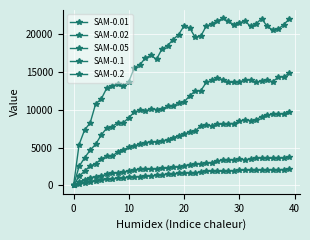

Reading right to left, what are all the values shown in this chart?

SAM-0.01: 2201.2	2098.2	2066.7	2042.0	2085.2	2035.9	2010.4	2019.8	2012.5	2001.9	1940.7	1915.8	1883.1	1886.8	1882.1	1873.9	1763.5	1674.2	1665.6	1604.5	1582.0	1547.4	1493.6	1395.7	1334.5	1237.1	1219.4	1179.2	1113.6	1074.6	1009.2	970.4	872.1	792.3	707.7	598.8	484.0	359.5	239.2	0.0
SAM-0.02: 3705.4	3633.6	3618.7	3578.7	3620.7	3621.3	3607.5	3482.7	3388.4	3445.5	3383.4	3370.7	3340.8	3218.5	3019.1	2952.3	2849.4	2791.8	2727.7	2613.7	2426.9	2404.3	2255.8	2276.5	2194.6	2141.5	2107.8	2135.6	1993.1	1891.7	1786.2	1658.5	1589.1	1454.1	1281.1	1162.5	1030.7	756.2	478.5	0.0
SAM-0.05: 9648.8	9477.7	9417.5	9373.7	9279.8	9073.1	8668.2	8527.1	8665.0	8454.2	8159.9	8163.0	8083.1	8097.7	7845.2	7930.5	7899.5	7132.0	7079.7	6746.3	6579.9	6283.4	6001.6	5878.1	5757.2	5717.1	5648.2	5446.8	5240.9	5019.0	4703.3	4437.2	3868.8	3886.1	3484.8	2858.4	2580.4	1895.3	1220.2	0.0
SAM-0.1: 14768.6	14338.5	14272.0	13668.2	13921.8	13757.8	13590.0	13931.9	13851.0	13687.8	13571.5	13613.2	13953.1	14148.0	13850.9	13576.4	12484.5	12463.7	11814.5	11021.2	10894.5	10450.4	10406.3	10128.0	9992.2	10101.2	9819.7	9912.0	9679.6	8944.0	8268.3	8283.6	7760.8	7567.6	6640.4	5440.6	4639.8	3653.1	2505.3	0.0
SAM-0.2: 21940.4	21200.8	20594.9	20504.2	20987.6	21995.8	21291.2	20971.6	21676.7	21446.0	21210.1	21612.2	22024.7	21685.0	21262.9	21018.8	19667.8	19513.1	20766.9	21047.9	19885.2	19232.5	18425.9	17999.9	16638.0	17131.2	16815.6	15912.8	15533.0	13695.1	13117.9	13340.0	13132.5	12824.2	11390.5	10761.5	8245.3	7319.5	5389.2	0.0